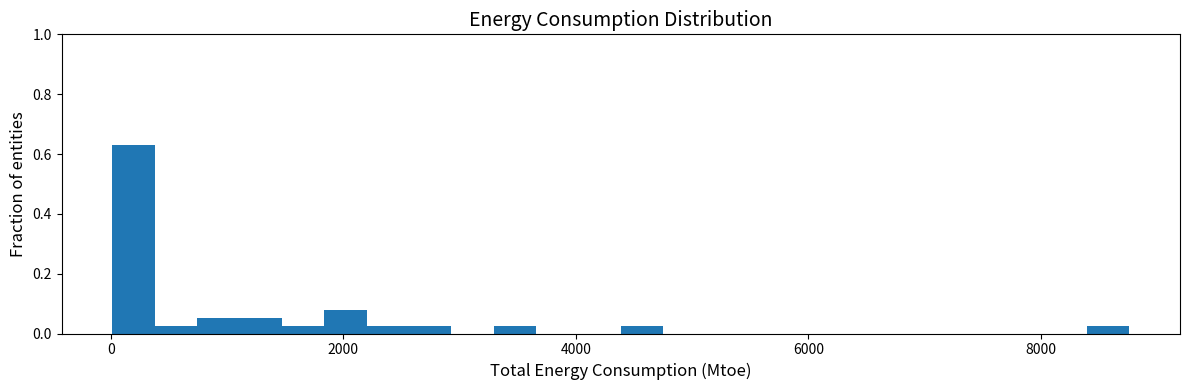

Around what value on the x-axis is the tallest bar? Give the approximate position of its centre, as read against the axis.

200